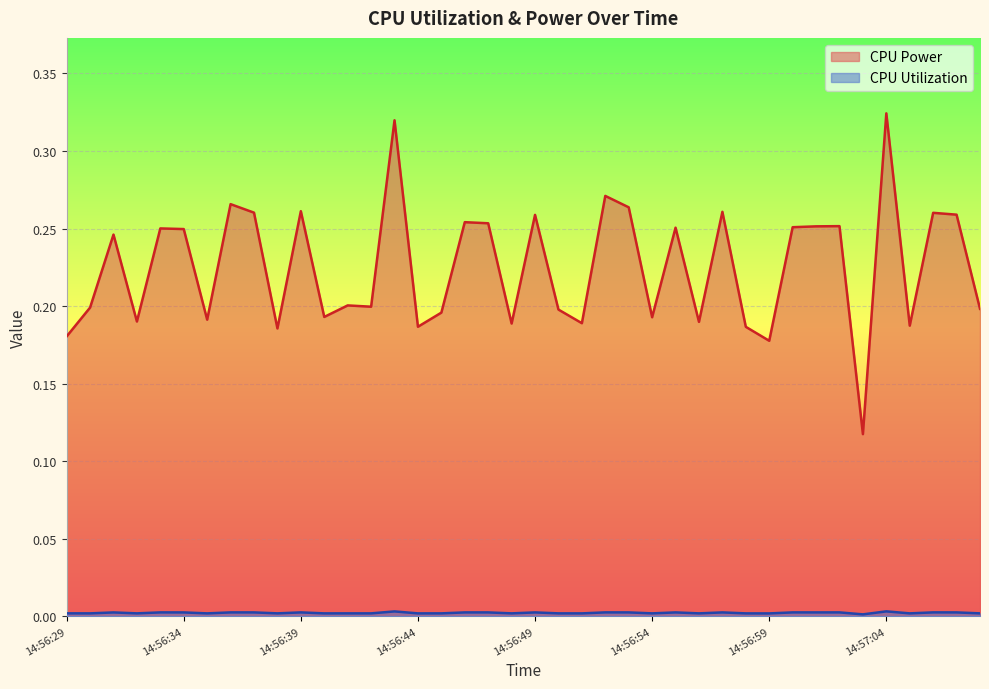

Which series has the widest spread of values?

CPU Power